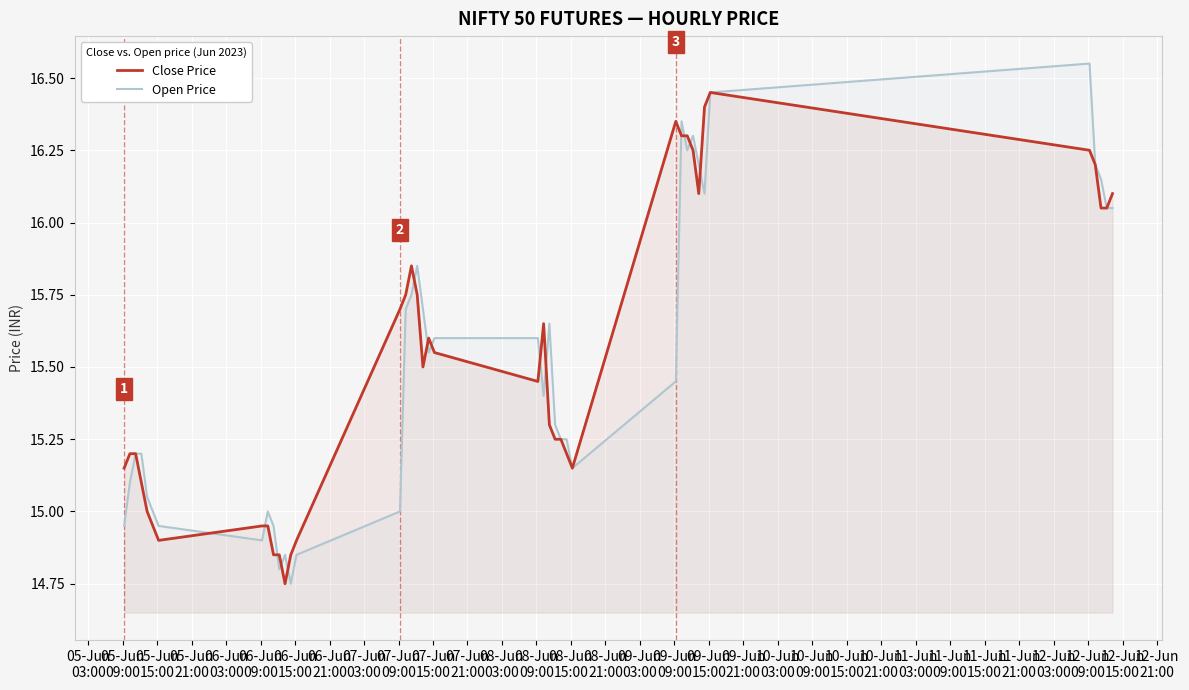

Rank the series by their maximum value, from lowest to highest.

Close Price, Open Price